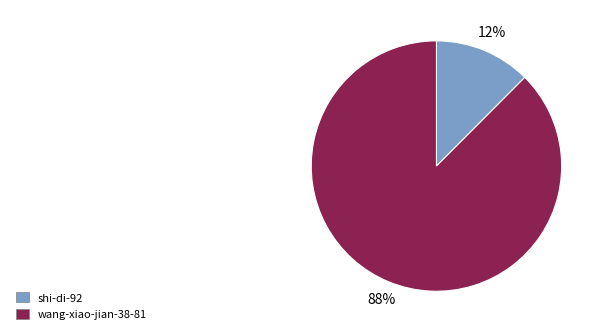

To the nearest percent, what is the average slice percentage?

50%